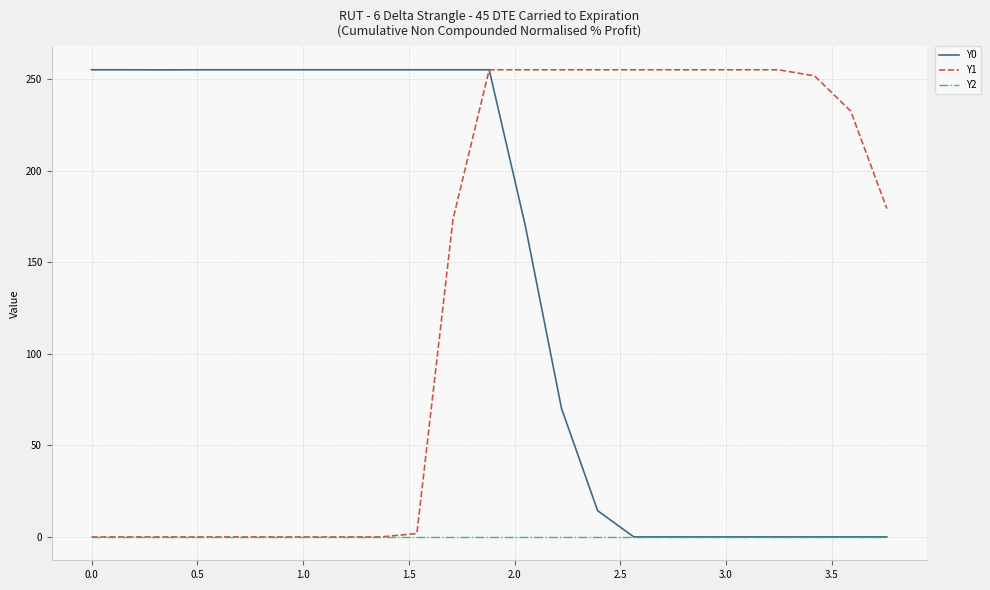

What is the highest value of the Y1 series?

255.0